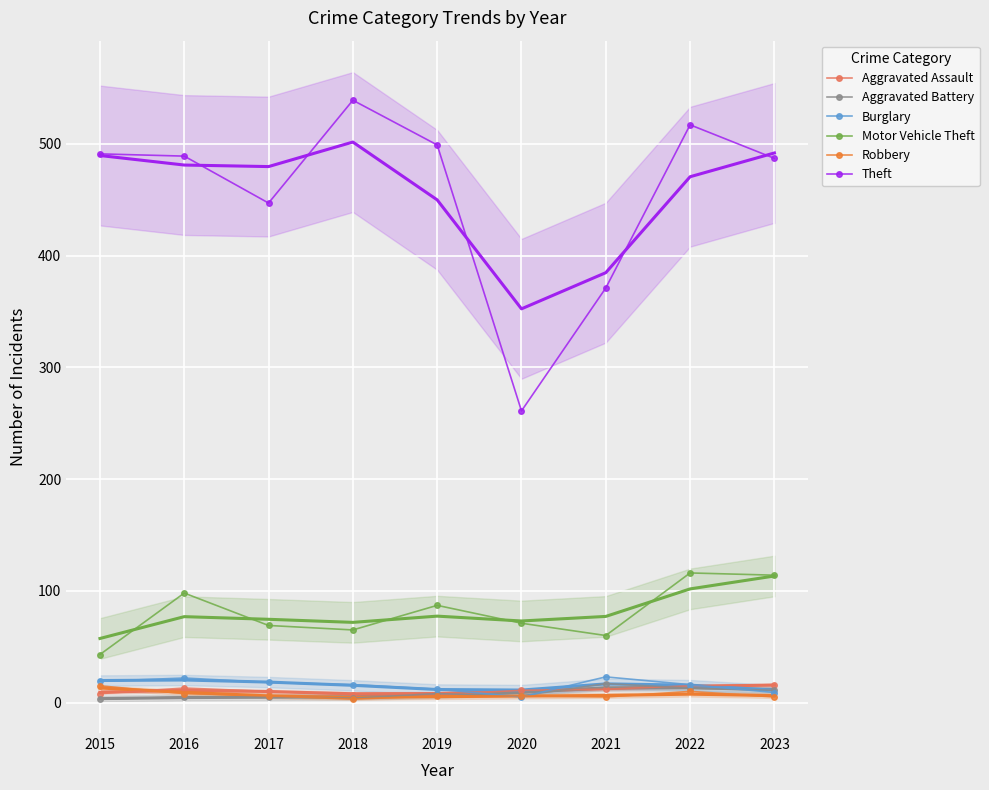

What is the smallest value displayed?

3